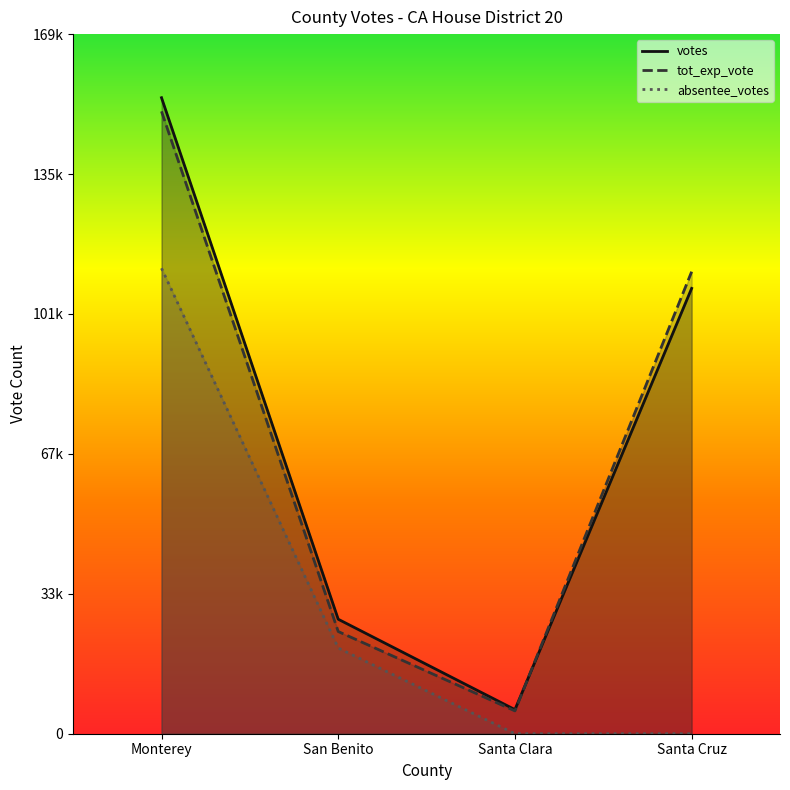

What is the value of the votes point at the 1st from the left?

153796